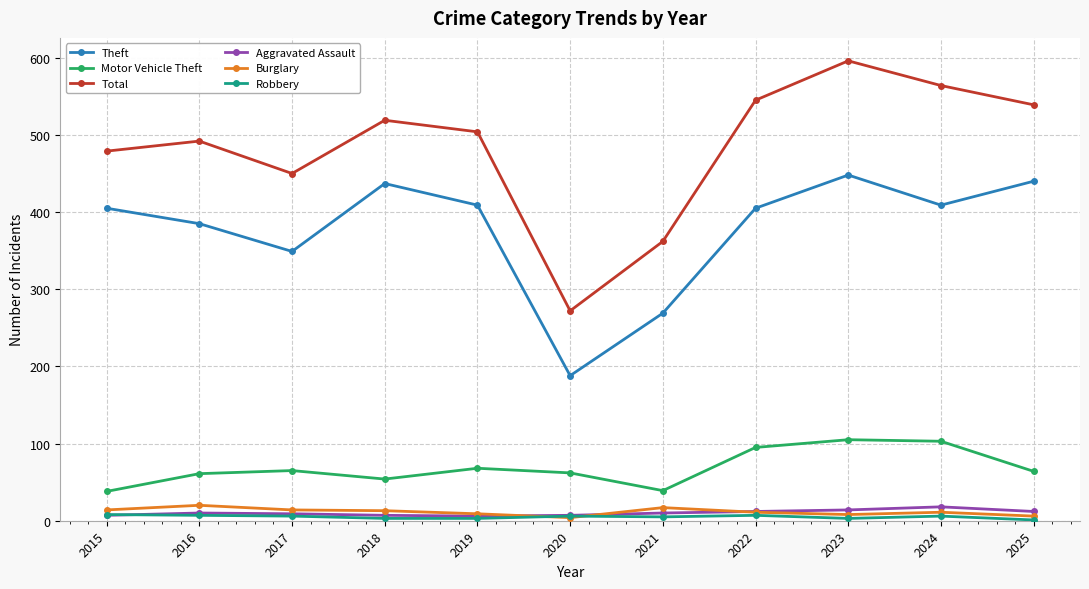

What value does the Total series have at 2024?

564